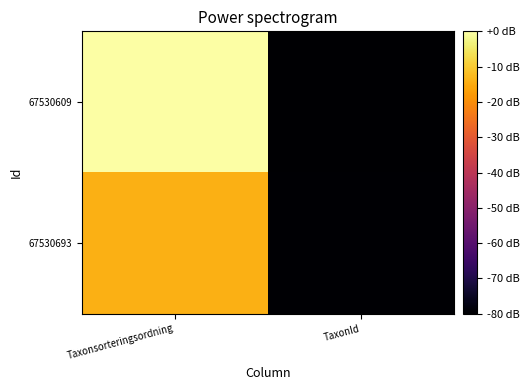

Which series has the widest spread of values?

67530609